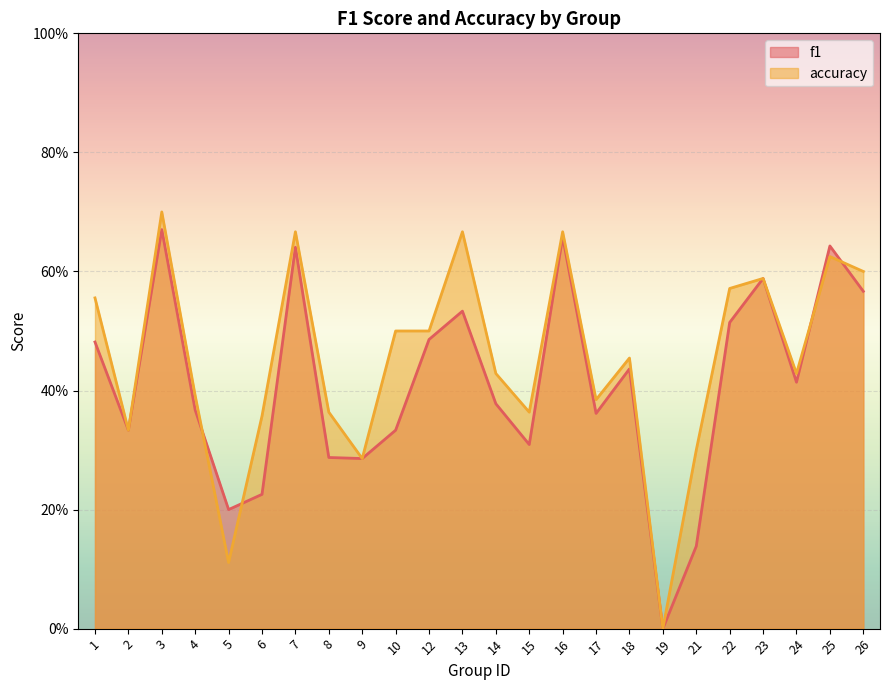

Reading right to left, list all the values displayed in this chart.

f1: 0.6	0.6	0.4	0.6	0.5	0.1	0.0	0.4	0.4	0.7	0.3	0.4	0.5	0.5	0.3	0.3	0.3	0.6	0.2	0.2	0.4	0.7	0.3	0.5
accuracy: 0.6	0.6	0.4	0.6	0.6	0.3	0.0	0.5	0.4	0.7	0.4	0.4	0.7	0.5	0.5	0.3	0.4	0.7	0.4	0.1	0.4	0.7	0.3	0.6